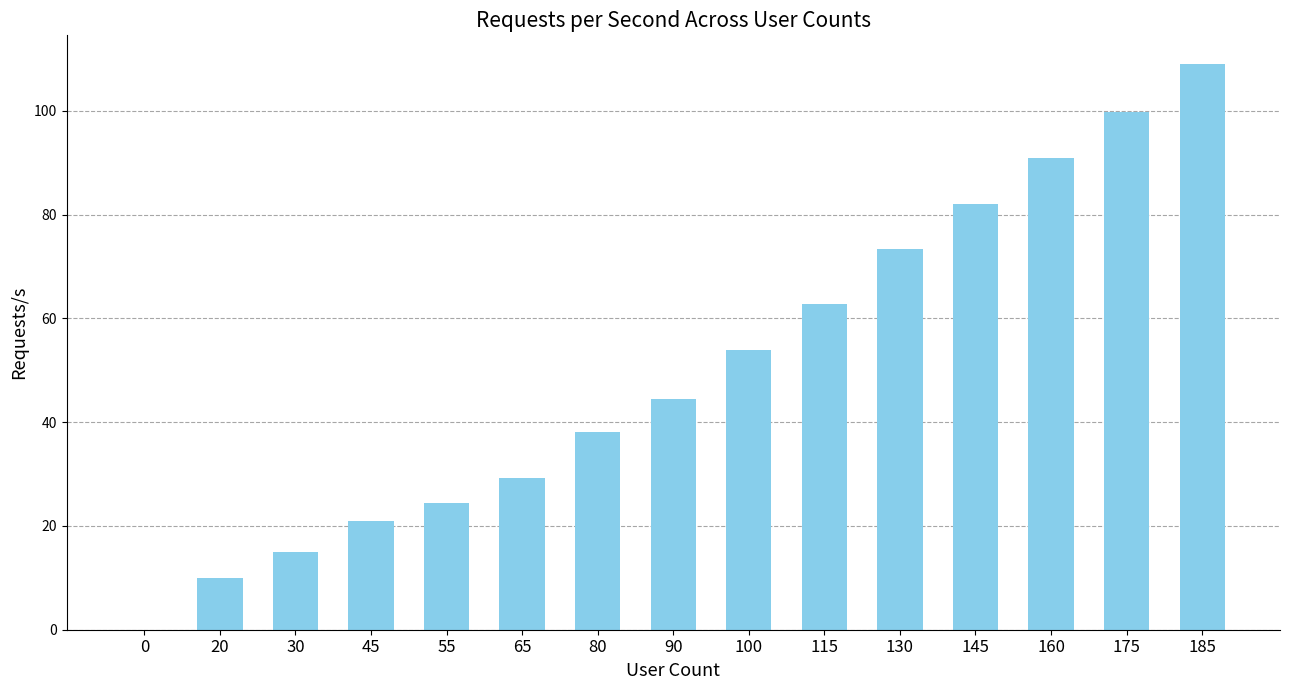

What is the ratio of the value at 30 to the value at 80?

0.4